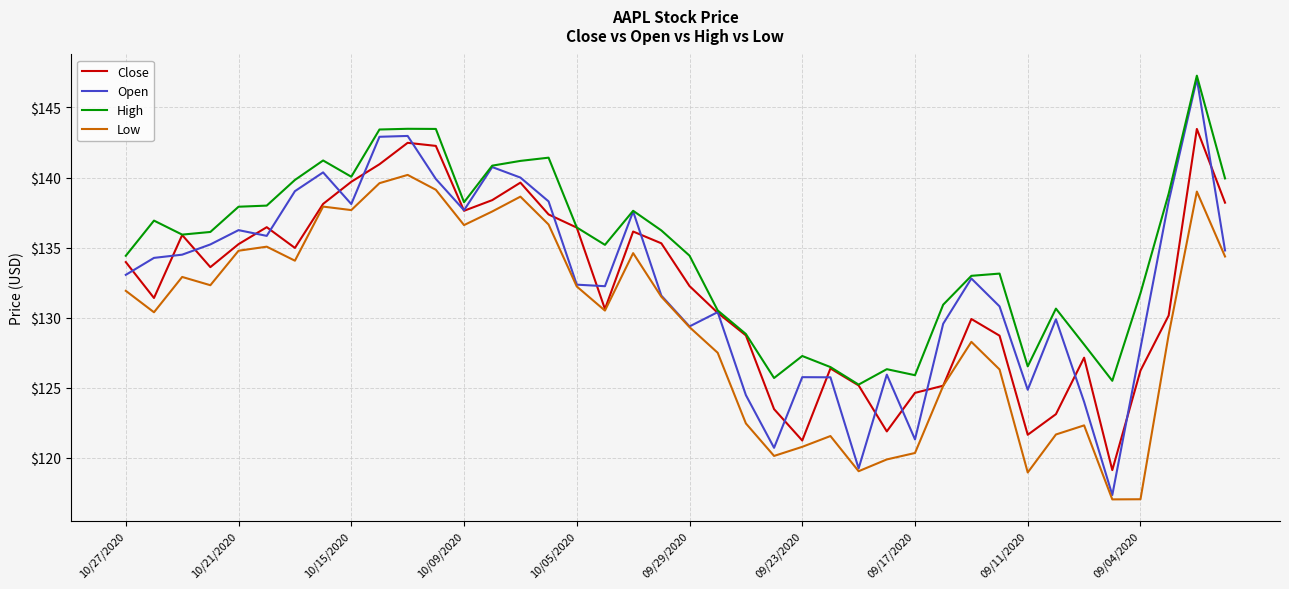

Which series has the largest total across all categories?

High